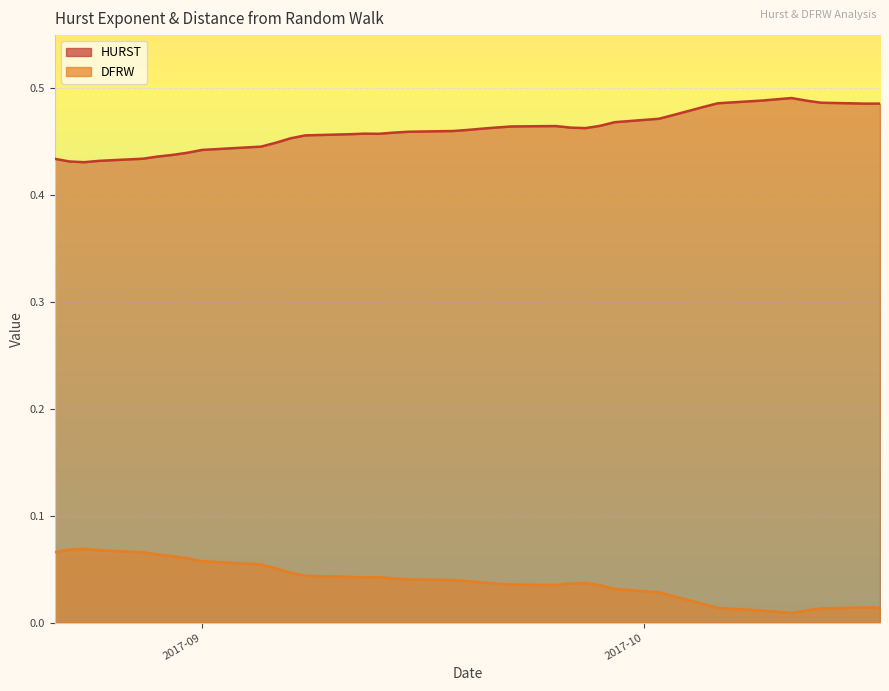

True or false: DFRW and HURST cross at least once.

False